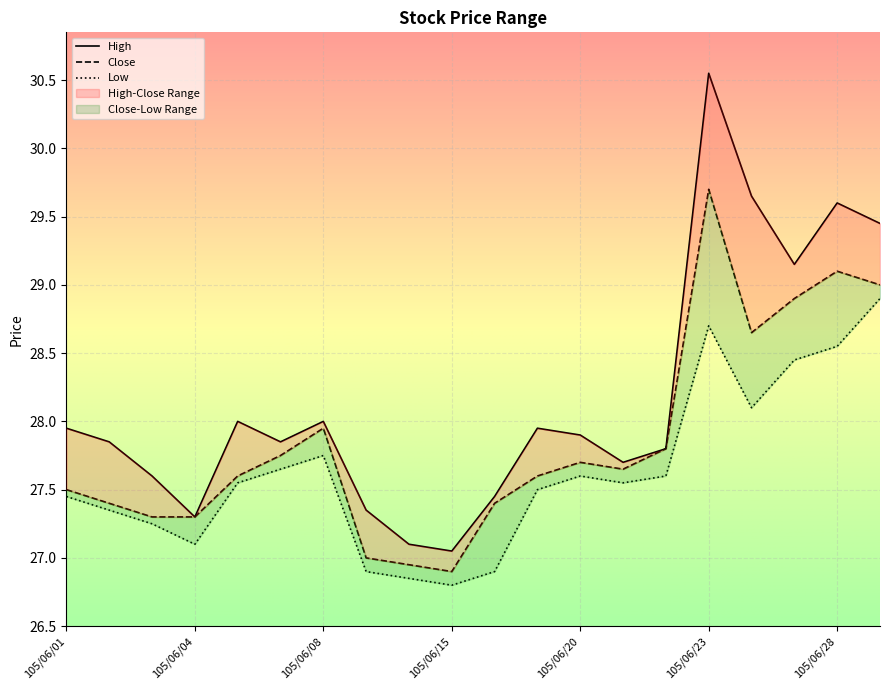

Reading left to right, what are all the values shown in this chart?

High: 27.9	27.9	27.6	27.3	28.0	27.9	28.0	27.4	27.1	27.1	27.4	27.9	27.9	27.7	27.8	30.6	29.6	29.1	29.6	29.4
Close: 27.5	27.4	27.3	27.3	27.6	27.8	27.9	27.0	26.9	26.9	27.4	27.6	27.7	27.6	27.8	29.7	28.6	28.9	29.1	29.0
Low: 27.4	27.4	27.2	27.1	27.6	27.6	27.8	26.9	26.9	26.8	26.9	27.5	27.6	27.6	27.6	28.7	28.1	28.4	28.6	28.9